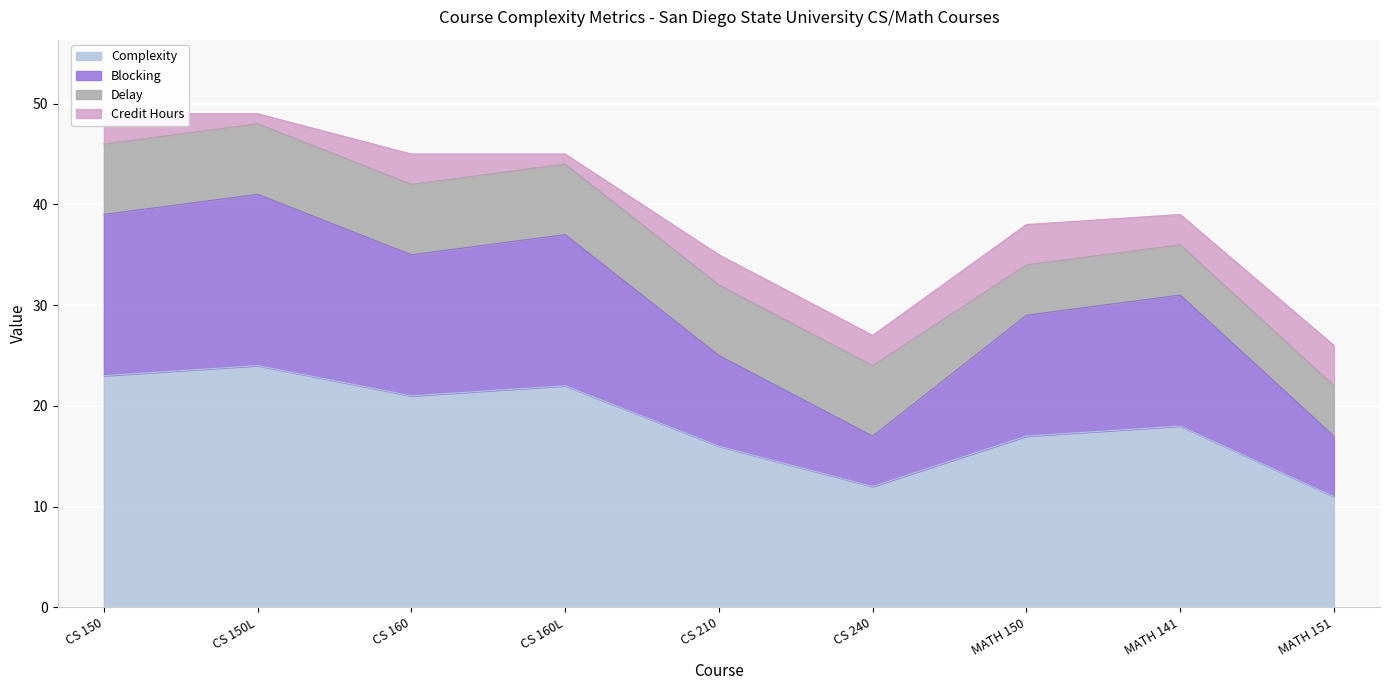

Is it true that Complexity equals 17 at MATH 150?

True